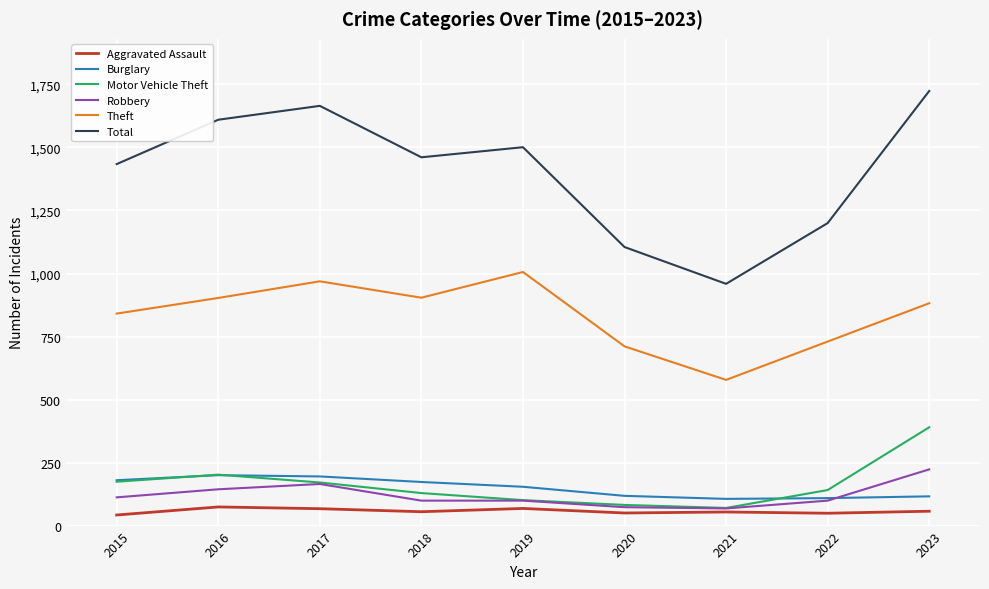

What is the highest value of the Burglary series?

200